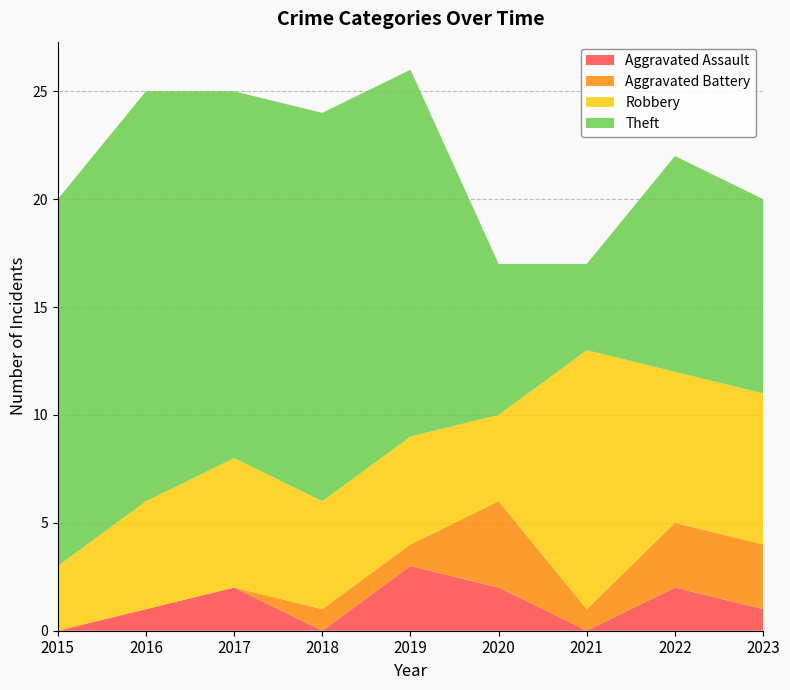

Reading left to right, transcribe all the data shown in this chart.

Aggravated Assault: 2015=0	2016=1	2017=2	2018=0	2019=3	2020=2	2021=0	2022=2	2023=1
Aggravated Battery: 2015=0	2016=0	2017=0	2018=1	2019=1	2020=4	2021=1	2022=3	2023=3
Robbery: 2015=3	2016=5	2017=6	2018=5	2019=5	2020=4	2021=12	2022=7	2023=7
Theft: 2015=17	2016=19	2017=17	2018=18	2019=17	2020=7	2021=4	2022=10	2023=9